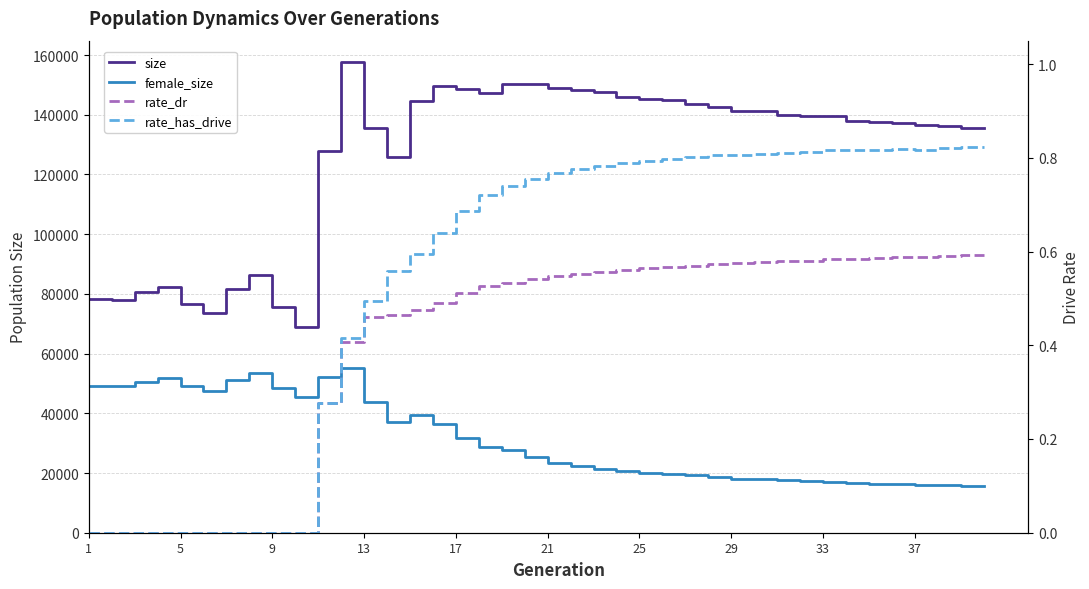

What are all the series names shown in the legend?

size, female_size, rate_dr, rate_has_drive